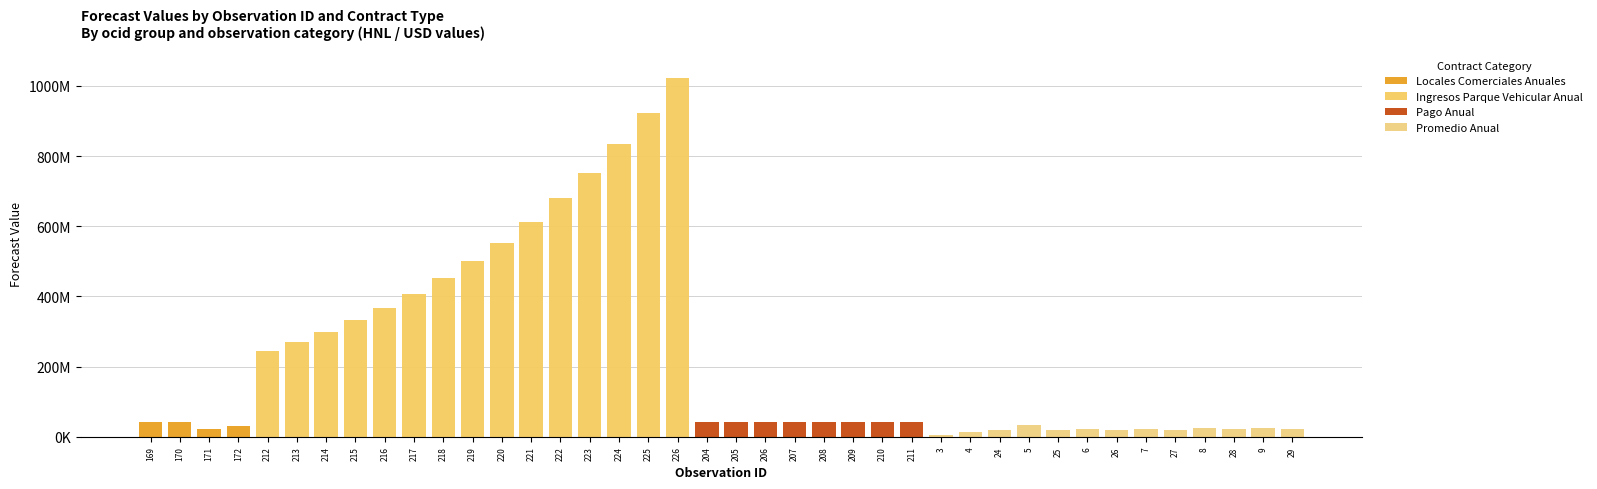

Are the bars horizontal?

No